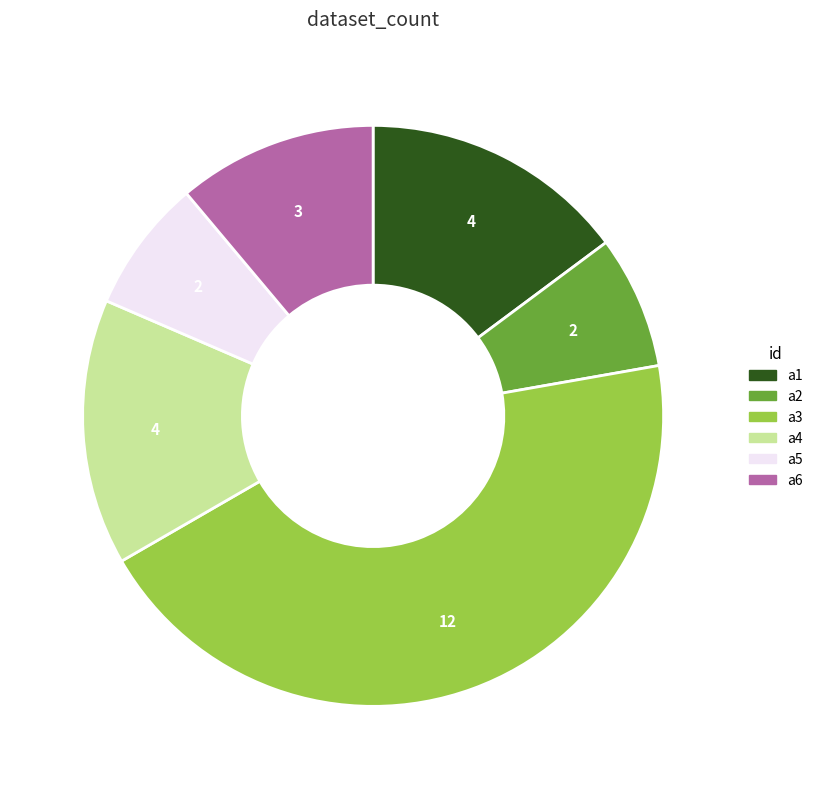

Is it true that a1 is 15% of the pie?

True